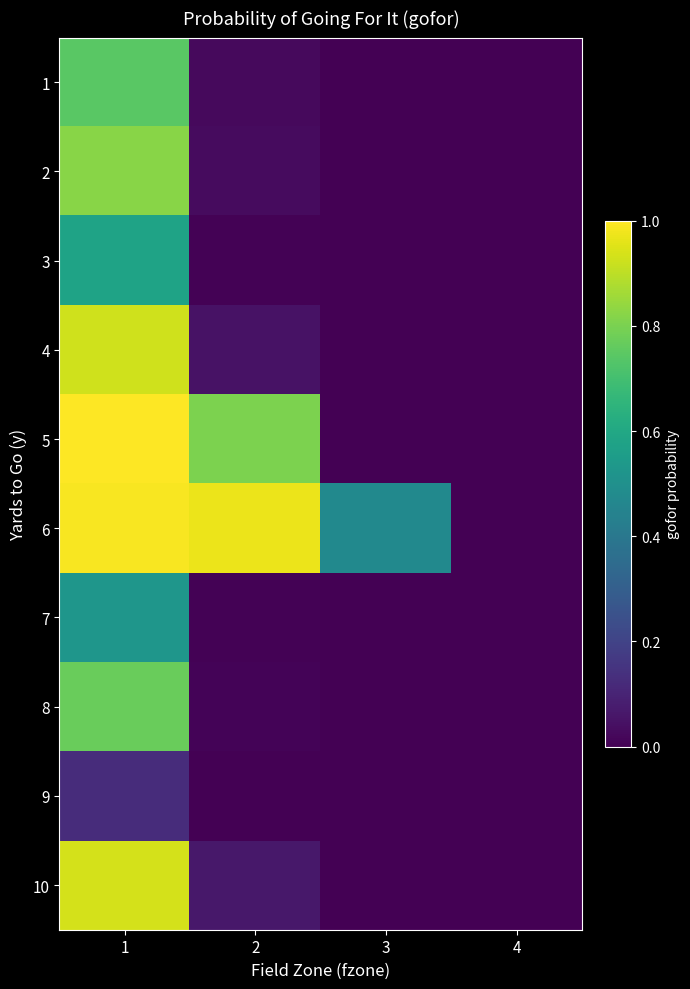

At which category is the sum across all series the highest?

1